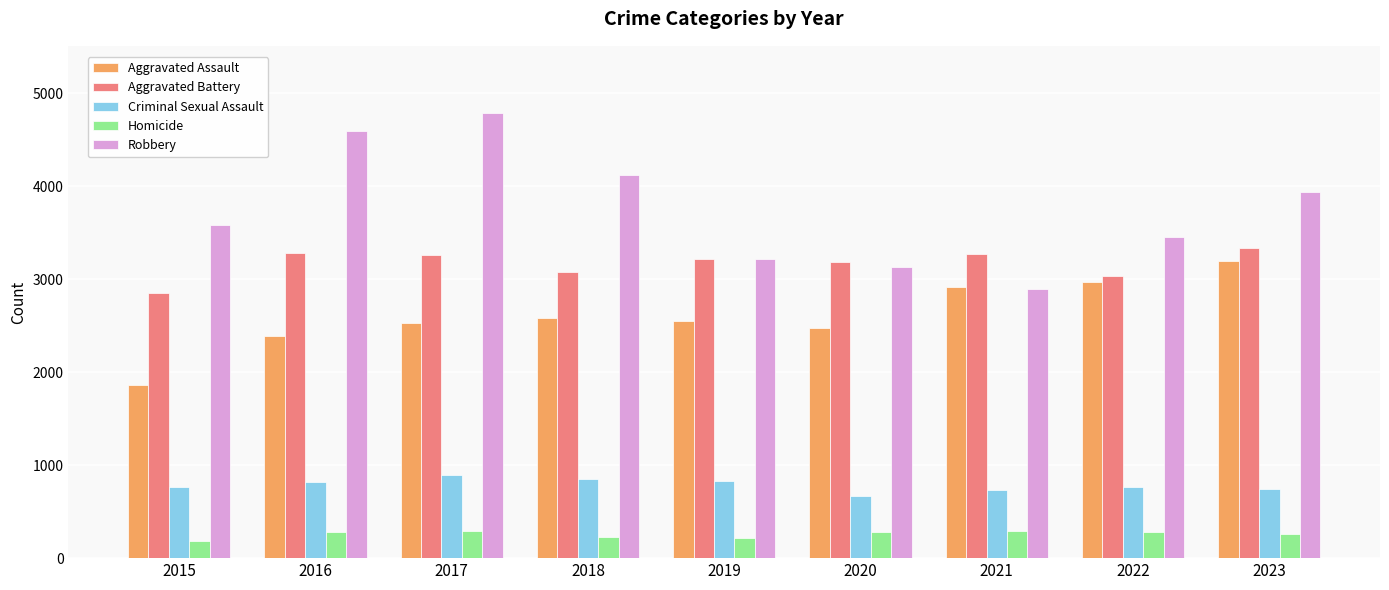

How many distinct data groups are displayed?

5